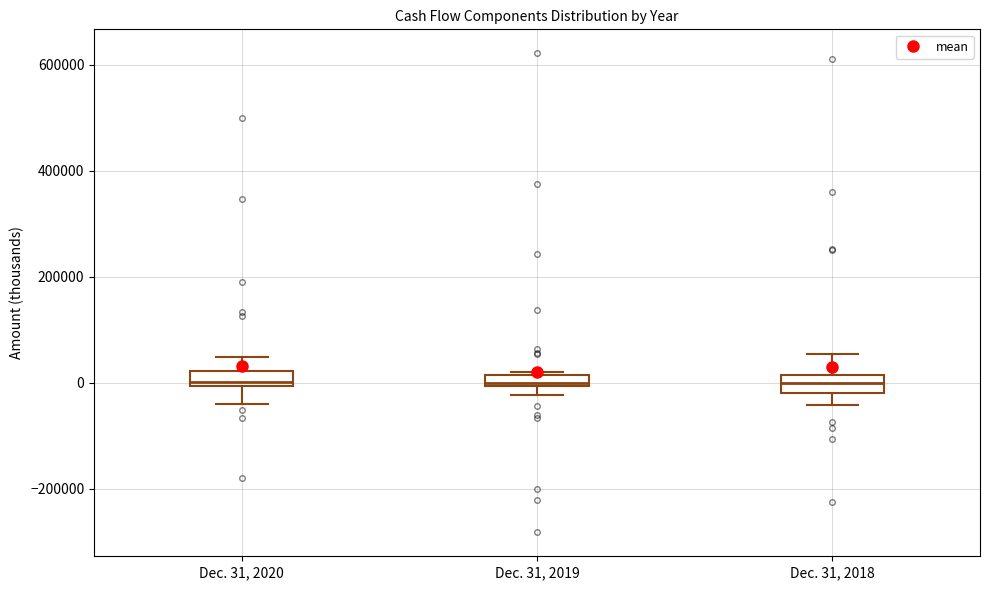

Where does the upper whisker of the box for Dec. 31, 2020 end on the y-axis? The values are not printed on the chart, so give them approximately, as read against the axis.

40000